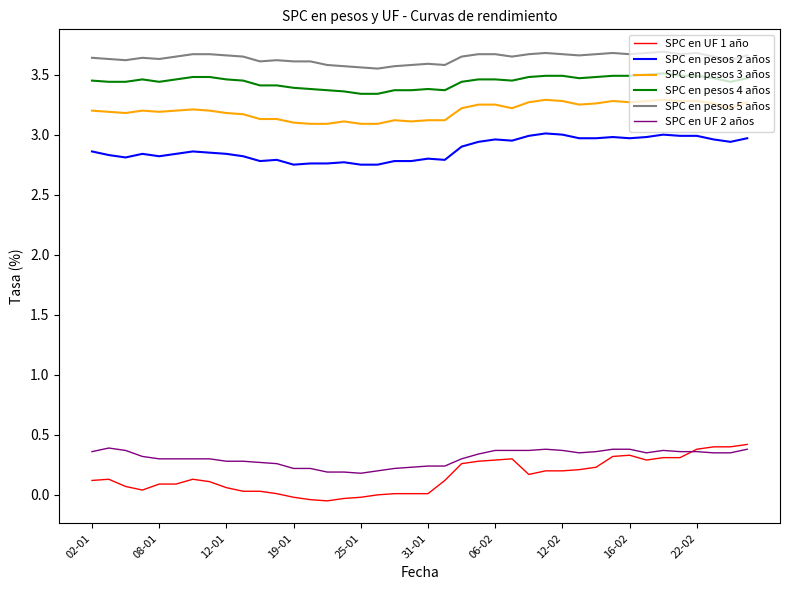

What is the maximum value shown in the chart?

3.7